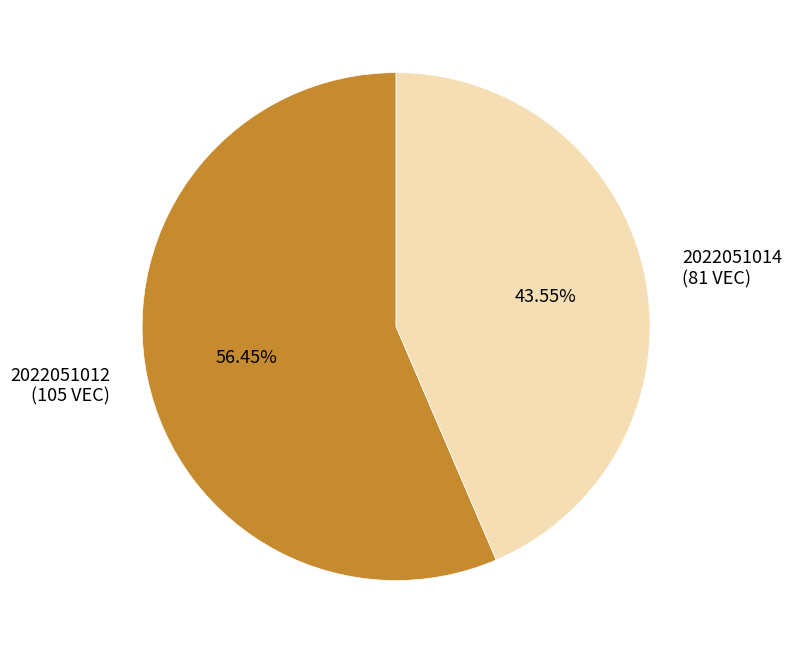

Which category has the biggest portion of the pie?

2022051012